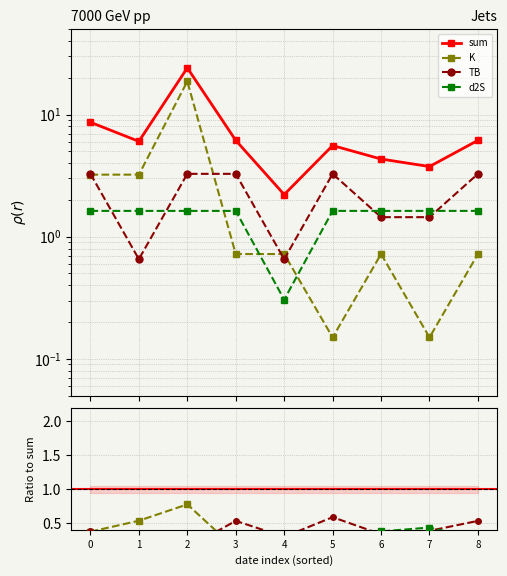

True or false: TB has more than 1 points higher than both neighbors.

True